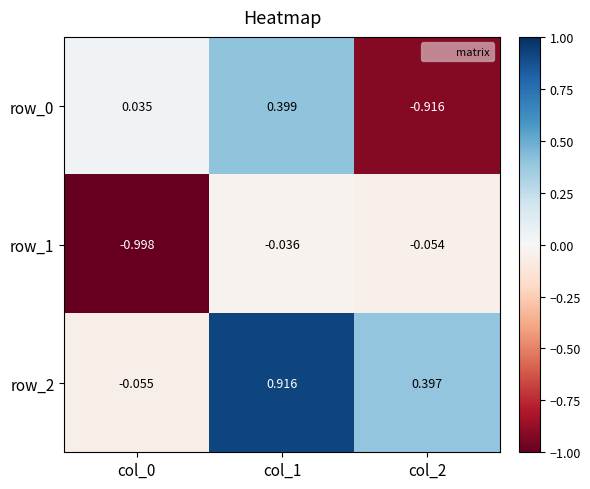

Is the value of row_1 at col_0 greater than the value of row_0 at col_1?

No